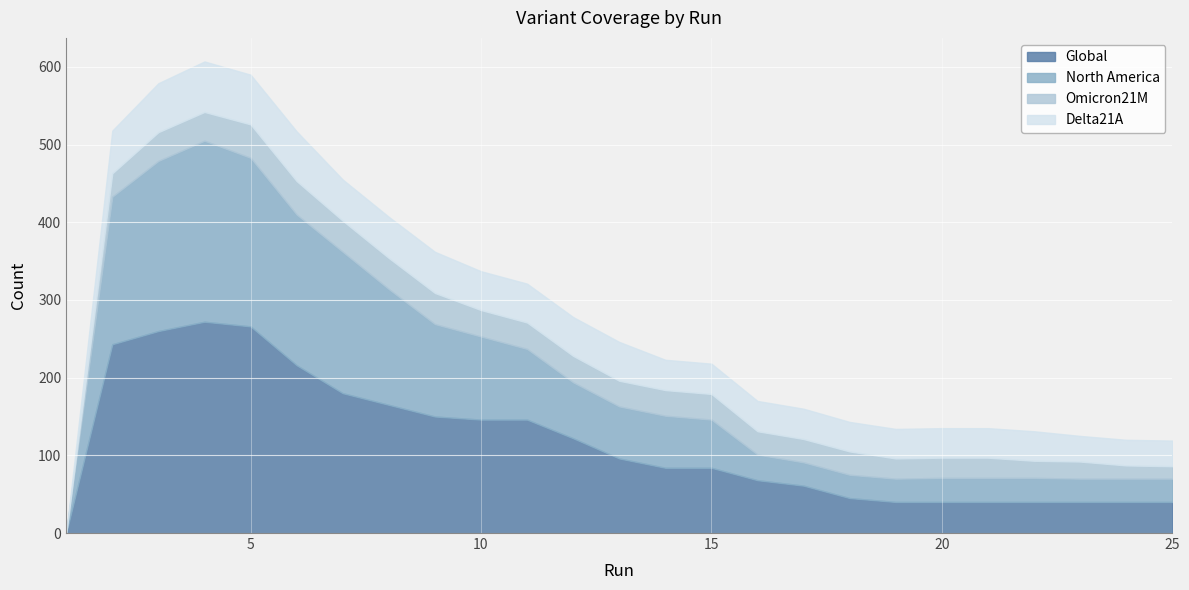

Reading left to right, list all the values displayed in this chart.

Global: 0=0	1=243	2=260	3=272	4=266	5=216	6=180	7=165	8=150	9=146	10=146	11=122	12=96	13=84	14=84	15=68	16=61	17=45	18=40	19=40	20=40	21=40	22=40	23=40	24=40
North America: 0=0	1=190	2=219	3=233	4=217	5=194	6=182	7=149	8=119	9=107	10=91	11=72	12=67	13=67	14=62	15=33	16=30	17=30	18=30	19=31	20=31	21=31	22=30	23=30	24=30
Omicron21M: 0=0	1=30	2=37	3=37	4=43	5=43	6=40	7=40	8=40	9=34	10=34	11=34	12=33	13=33	14=33	15=30	16=30	17=30	18=26	19=26	20=26	21=22	22=22	23=17	24=16
Delta21A: 0=0	1=55	2=63	3=65	4=64	5=64	6=53	7=53	8=53	9=50	10=50	11=50	12=50	13=39	14=39	15=39	16=39	17=38	18=38	19=38	20=38	21=38	22=33	23=33	24=33